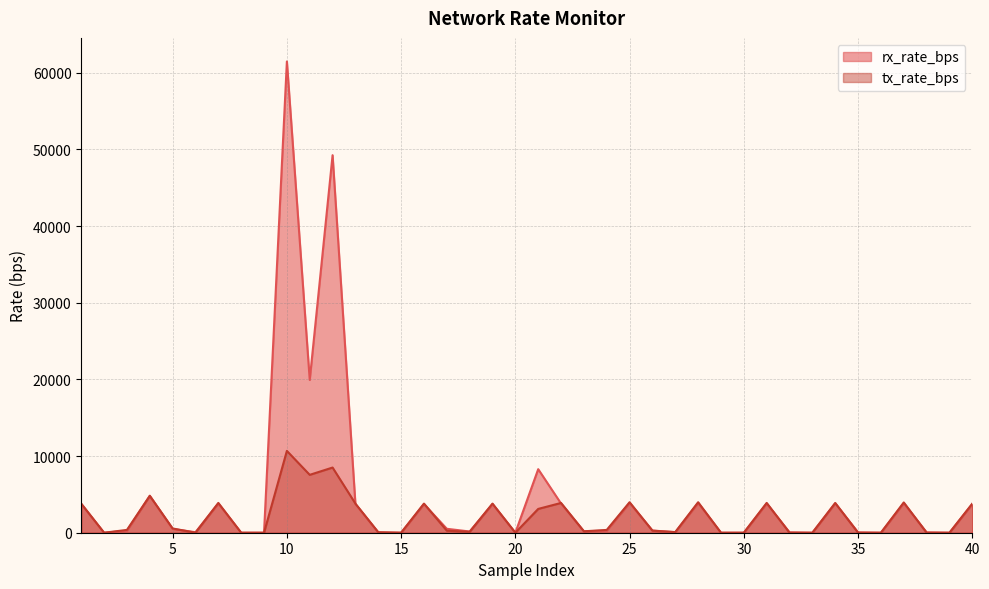

True or false: rx_rate_bps has more than 1 interior local peaks.

True